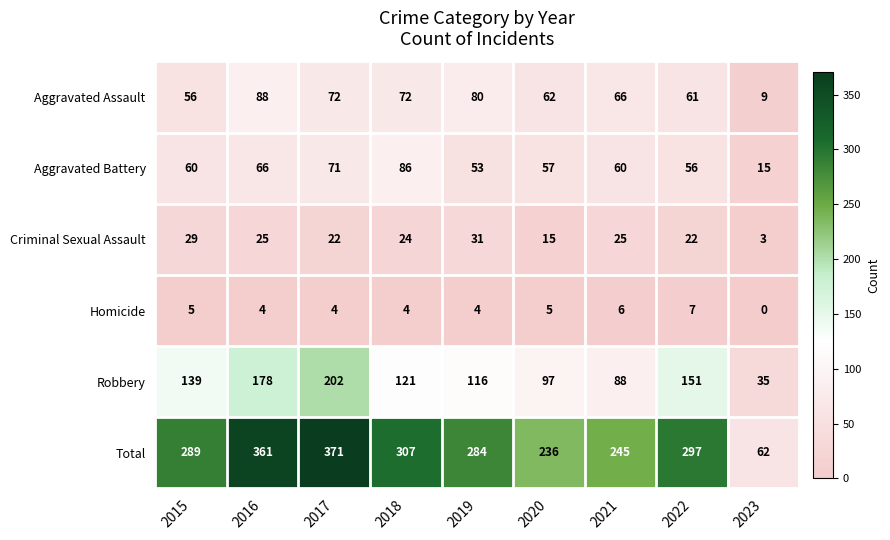

What is the difference between the Aggravated Assault values at 2022 and 2016?

27